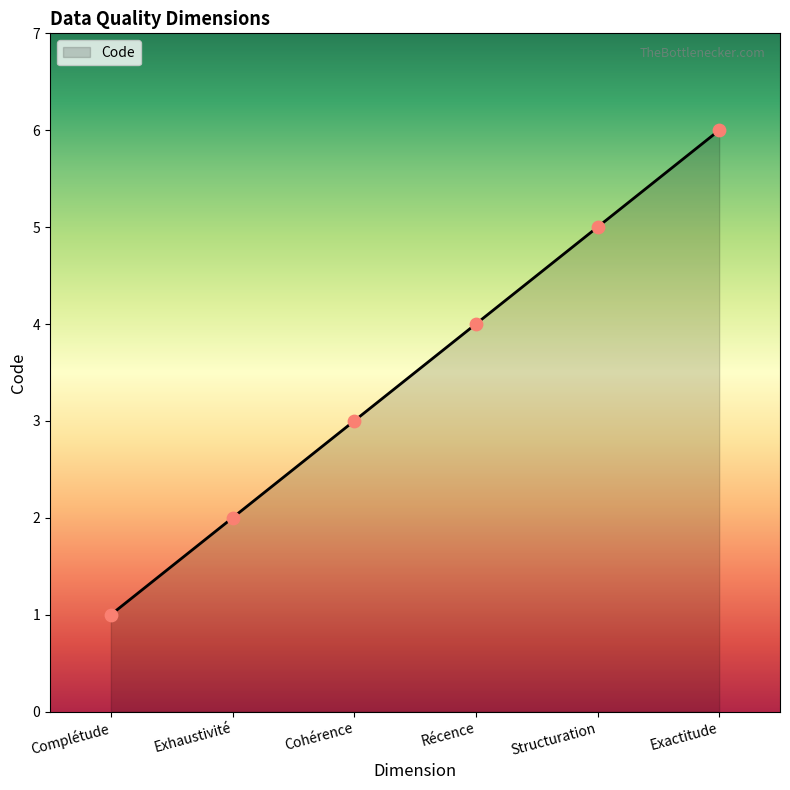

What is the change in value from Cohérence to Exactitude?

+3